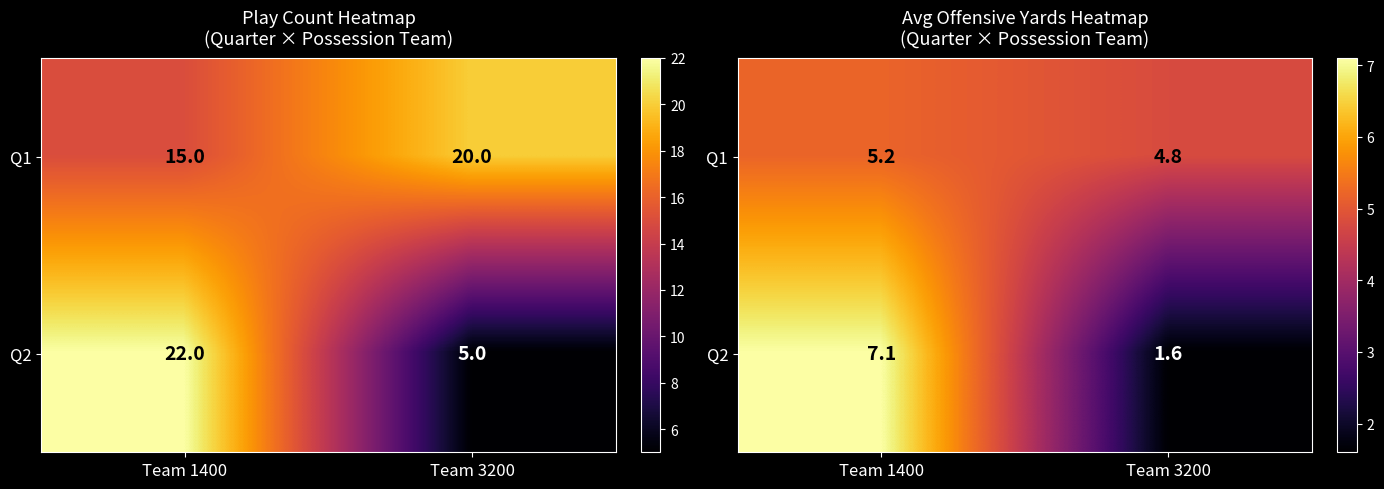

Which has a higher value, Team 3200 or Team 1400?

Team 1400